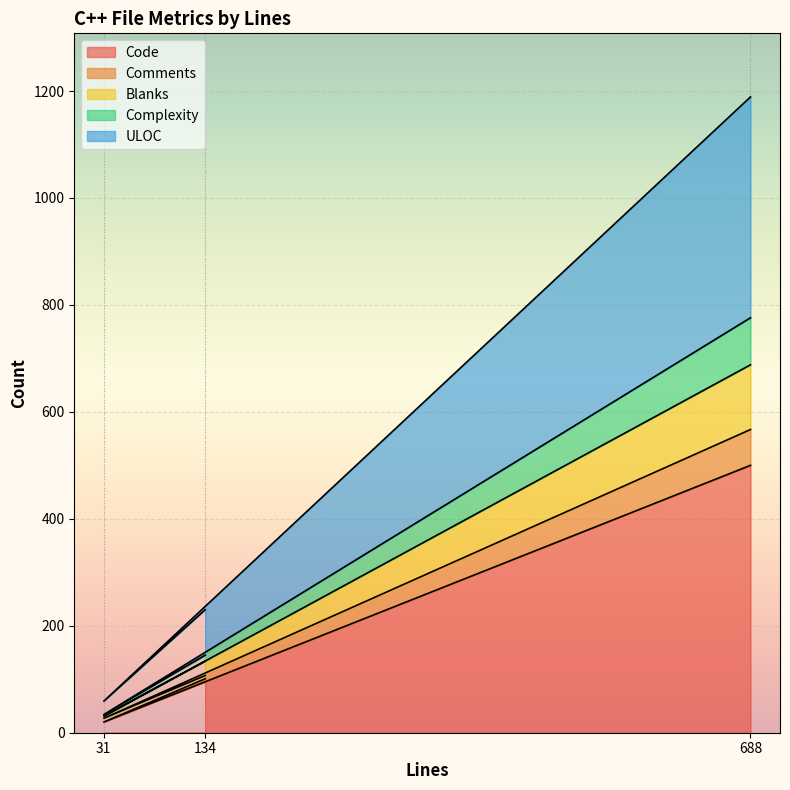

What is the total value across all series at 688?

1189